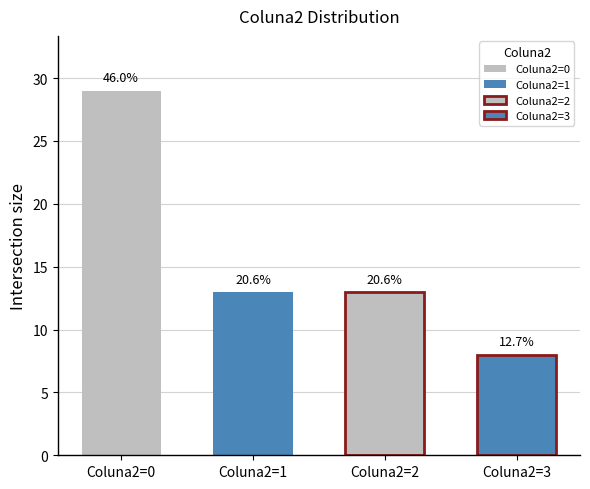

Reading left to right, extract all data points from this chart.

Coluna2_0: 0=29	1=0	2=0
Coluna2_1: 0=13	1=0	2=0
Coluna2_2: 0=13	1=0	2=0
Coluna2_3: 0=8	1=0	2=0